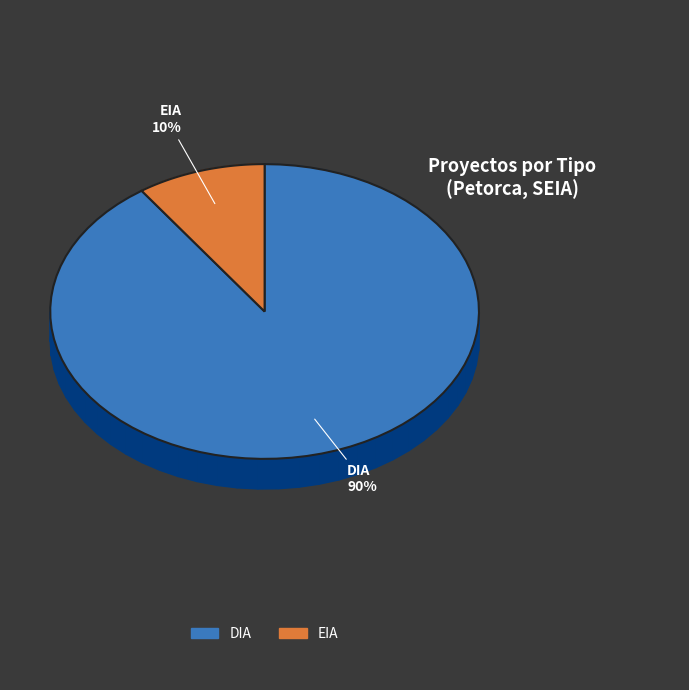

Does any single category account for the majority?

Yes